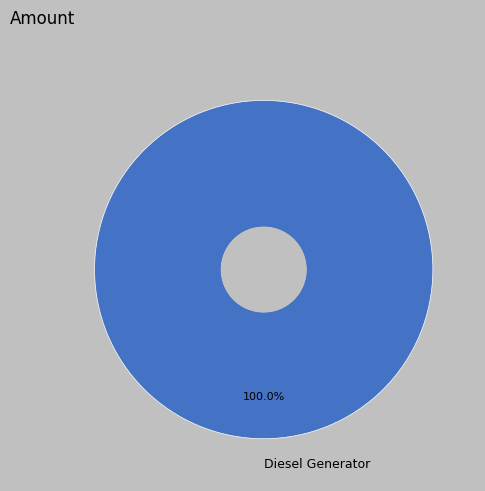

How many segments does this pie chart have?

1